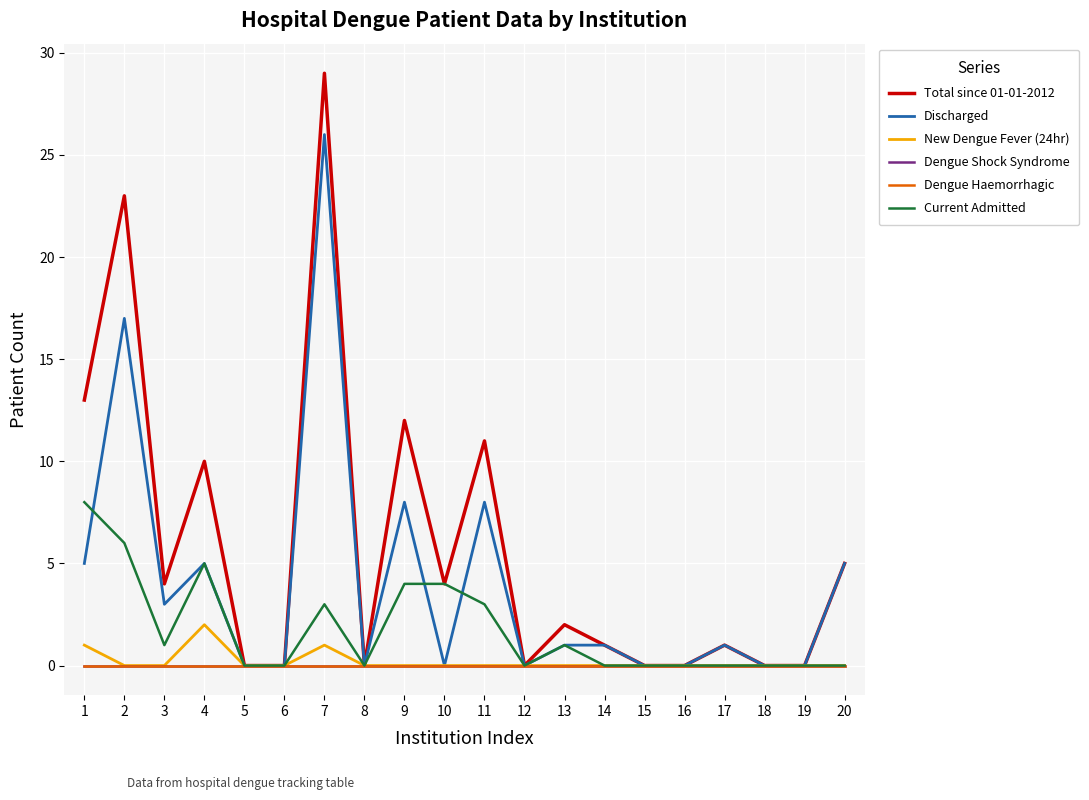

How many lines are shown in the chart?

6